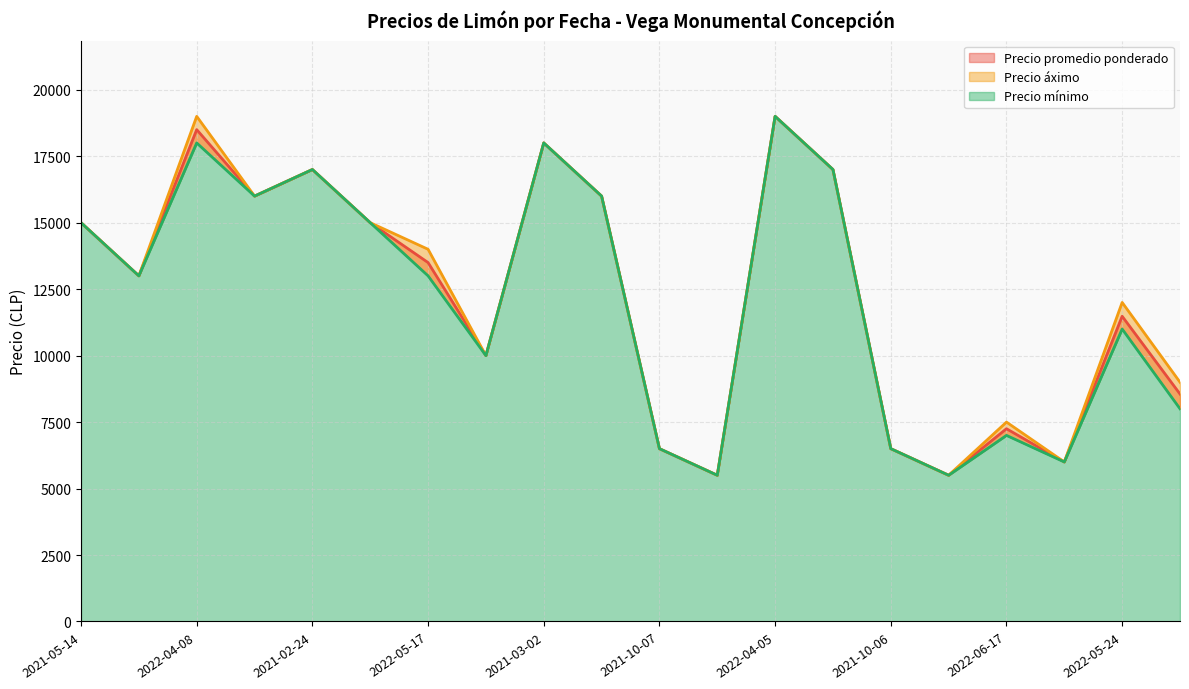

Which series has the largest range (max minus min)?

Precio áximo